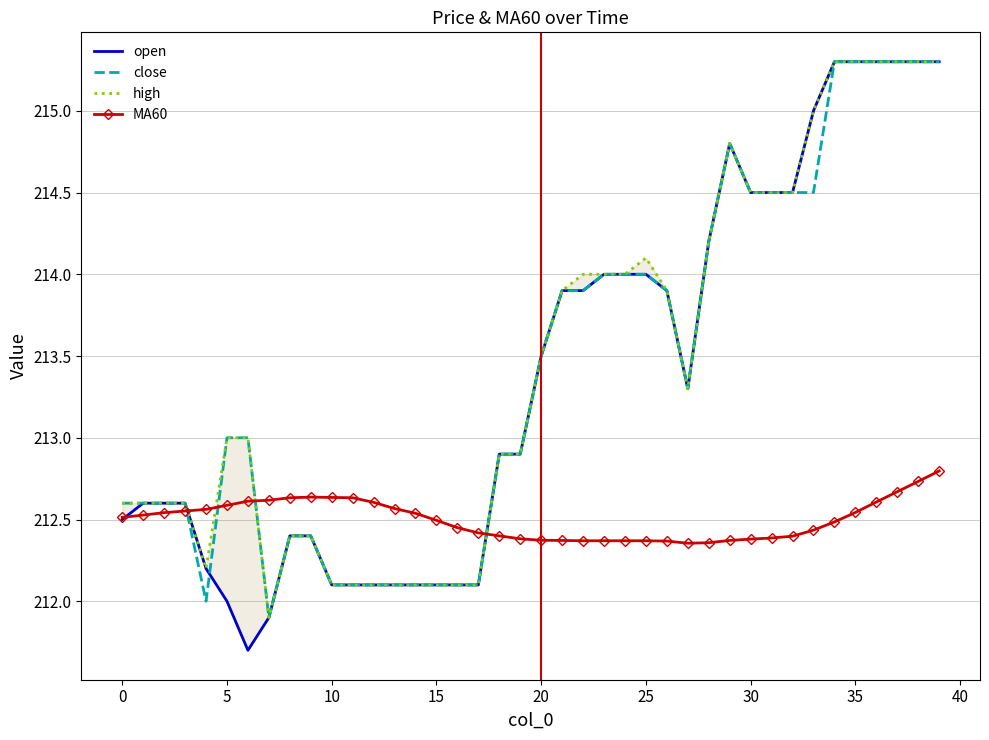

The value of MA60 at 5 is 212.6. True or false?

True